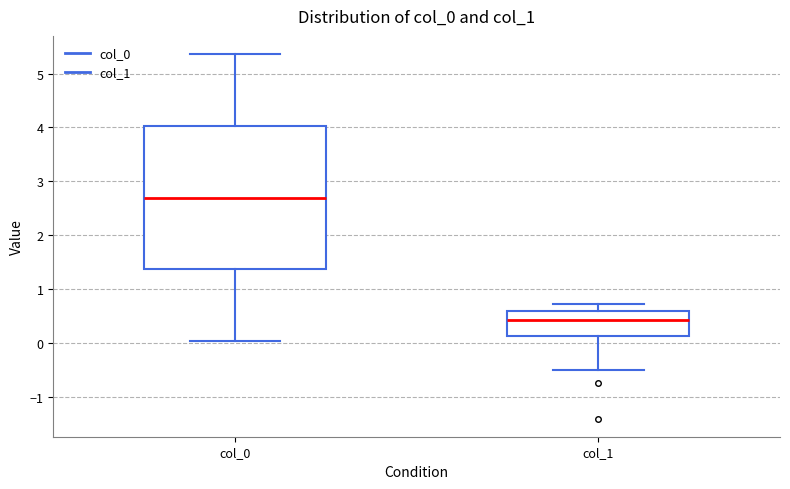

Where does the median line of the box for col_1 sit on the y-axis? The values are not printed on the chart, so give them approximately, as read against the axis.

0.4